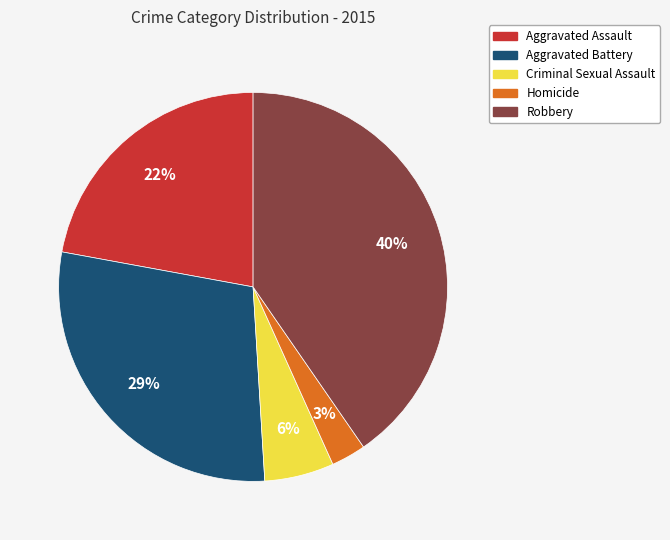

Which has a higher value, Robbery or Homicide?

Robbery